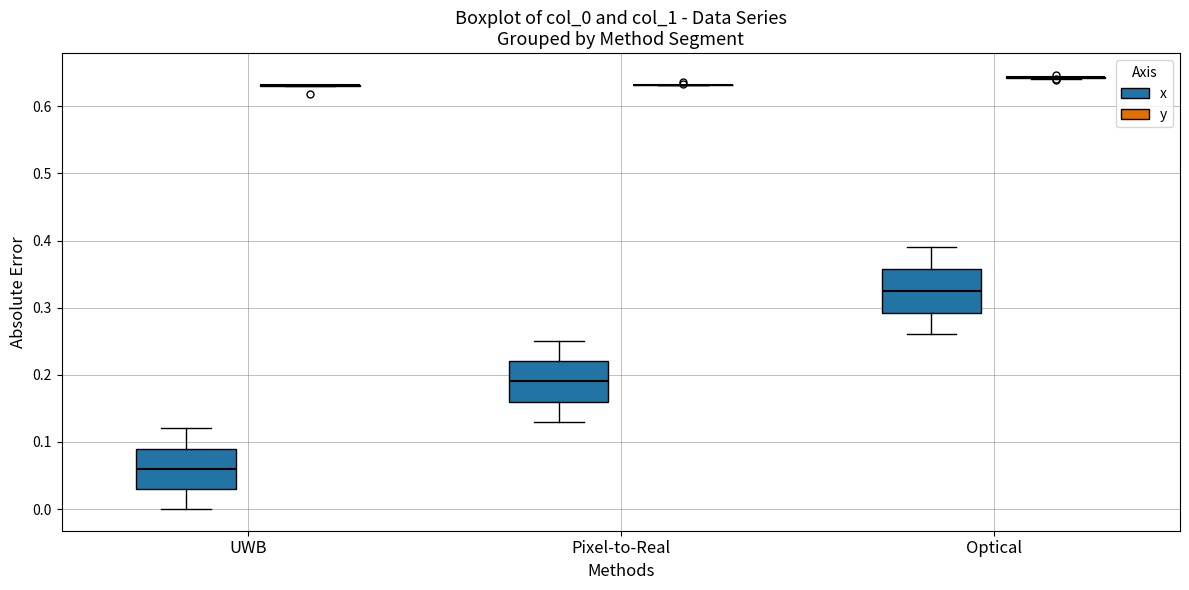

Reading left to right, read every box against the y-axis: the position of its median line, the range the box covers, and the ends of its whiskers. The values are not printed on the chart, so give them approximately, as read against the axis.

UWB (x): median 0.06, box 0.03 to 0.09, whiskers 0.00 to 0.12
UWB (y): box collapsed to a line at 0.63, whiskers 0.63 to 0.63
Pixel-to-Real (x): median 0.19, box 0.16 to 0.22, whiskers 0.13 to 0.25
Pixel-to-Real (y): box collapsed to a line at 0.63, whiskers 0.63 to 0.63
Optical (x): median 0.33, box 0.29 to 0.36, whiskers 0.26 to 0.39
Optical (y): box collapsed to a line at 0.64, whiskers 0.64 to 0.64